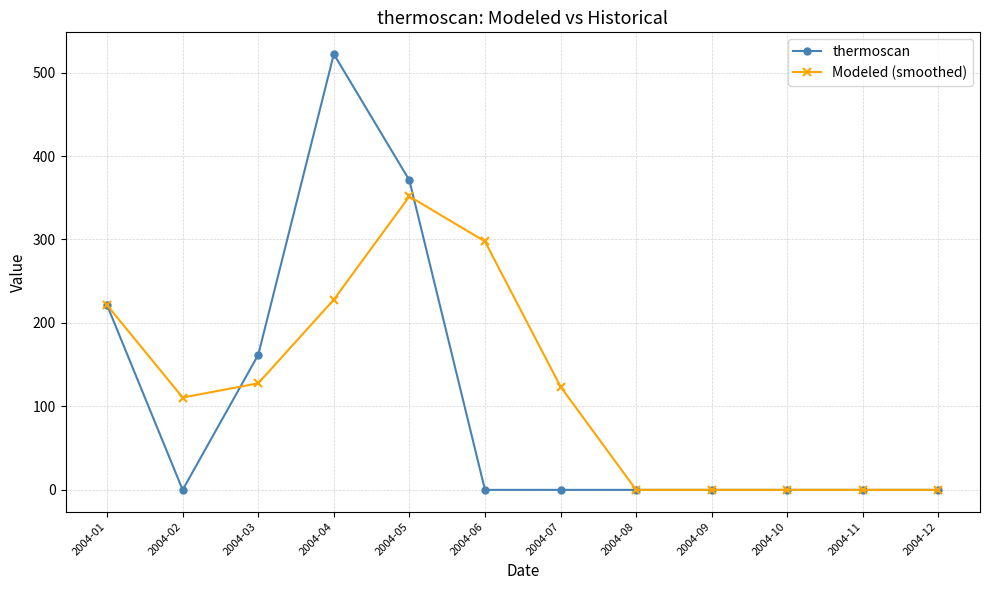

List the series in order of their peak value, highest first.

thermoscan, Modeled (smoothed)